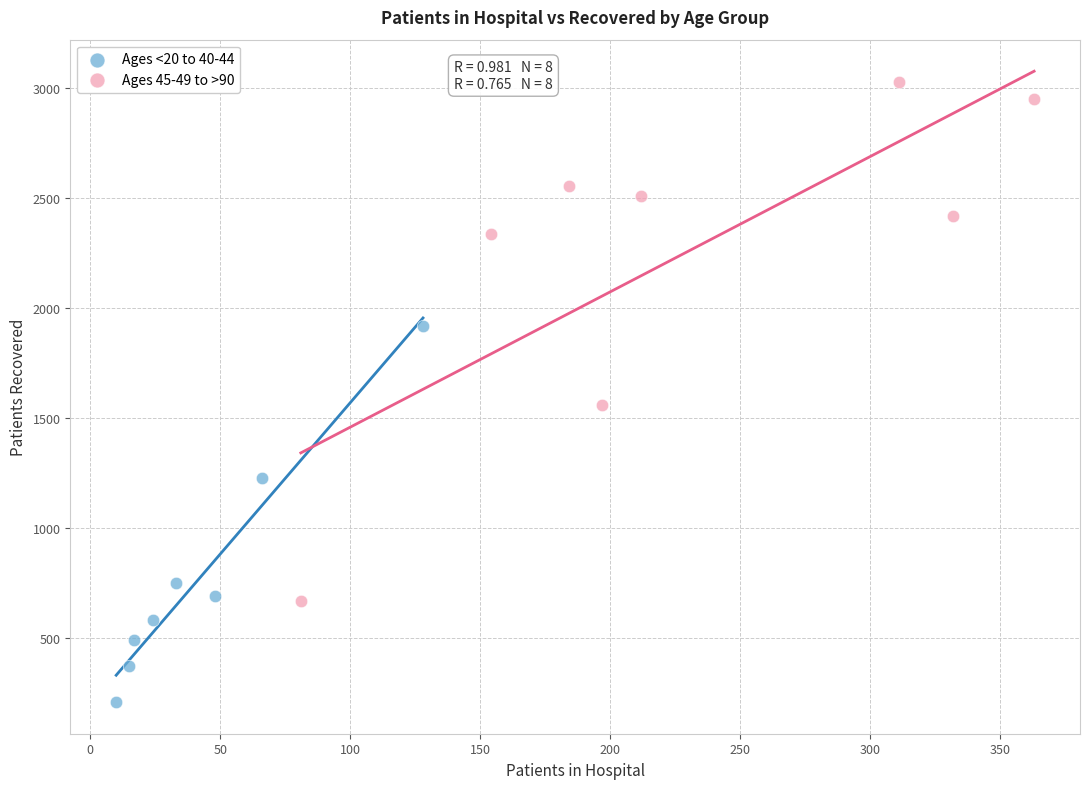

What are all the series names shown in the legend?

Ages <20 to 40-44, Ages 45-49 to >90